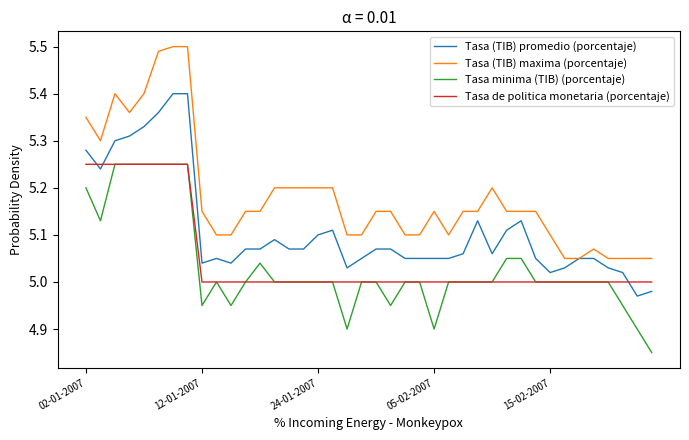

True or false: Tasa (TIB) maxima (porcentaje) and Tasa de politica monetaria (porcentaje) cross at least once.

False